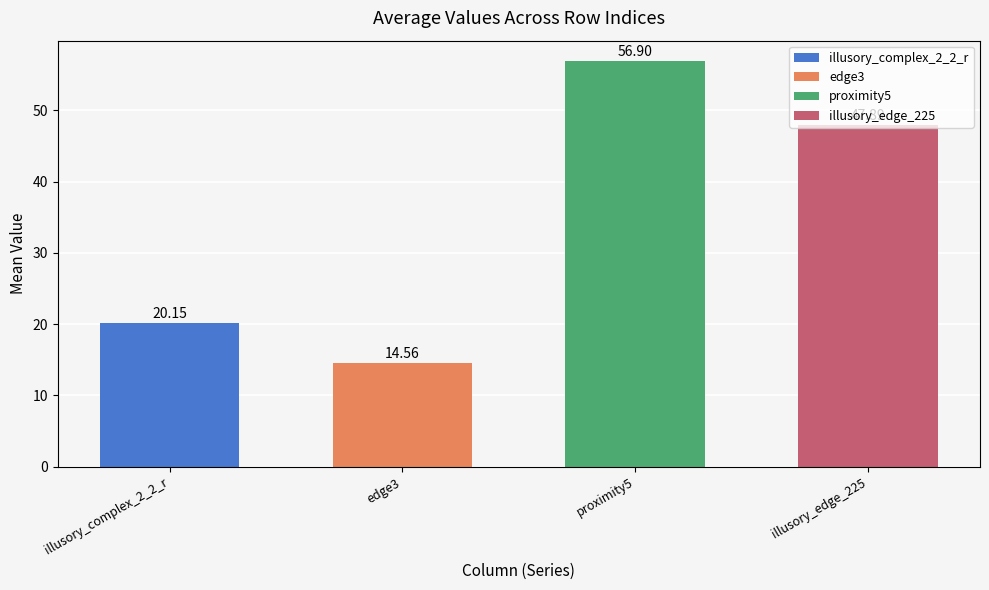

What is the minimum value shown in the chart?

14.6